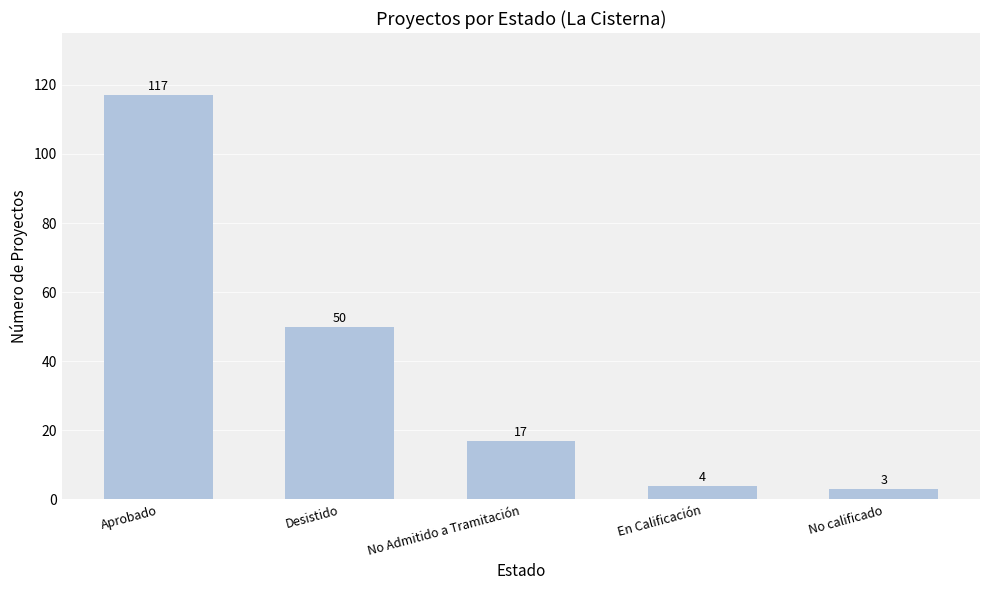

Reading left to right, transcribe all the data shown in this chart.

117	50	17	4	3